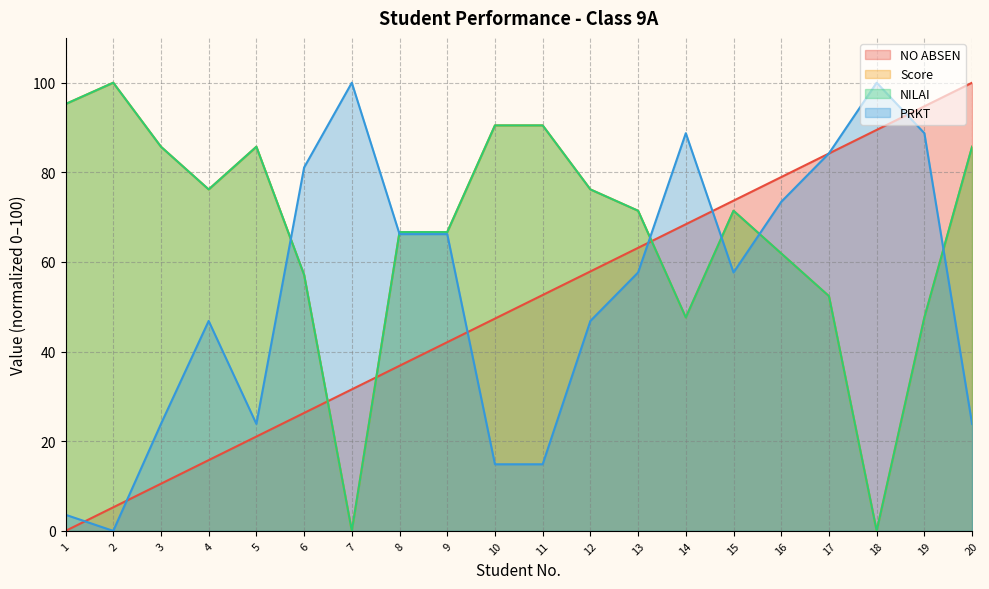

Reading right to left, transcribe all the data shown in this chart.

NO ABSEN: 100.0	94.7	89.5	84.2	78.9	73.7	68.4	63.2	57.9	52.6	47.4	42.1	36.8	31.6	26.3	21.1	15.8	10.5	5.3	0.0
Score: 85.7	47.6	0.0	52.4	61.9	71.4	47.6	71.4	76.2	90.5	90.5	66.7	66.7	0.0	57.1	85.7	76.2	85.7	100.0	95.2
NILAI: 85.7	47.6	0.0	52.4	61.9	71.4	47.6	71.4	76.2	90.5	90.5	66.7	66.7	0.0	57.1	85.7	76.2	85.7	100.0	95.2
PRKT: 23.9	88.7	100.0	84.2	73.4	57.7	88.7	57.7	46.8	14.9	14.9	66.2	66.2	100.0	81.1	23.9	46.8	23.9	0.0	3.6